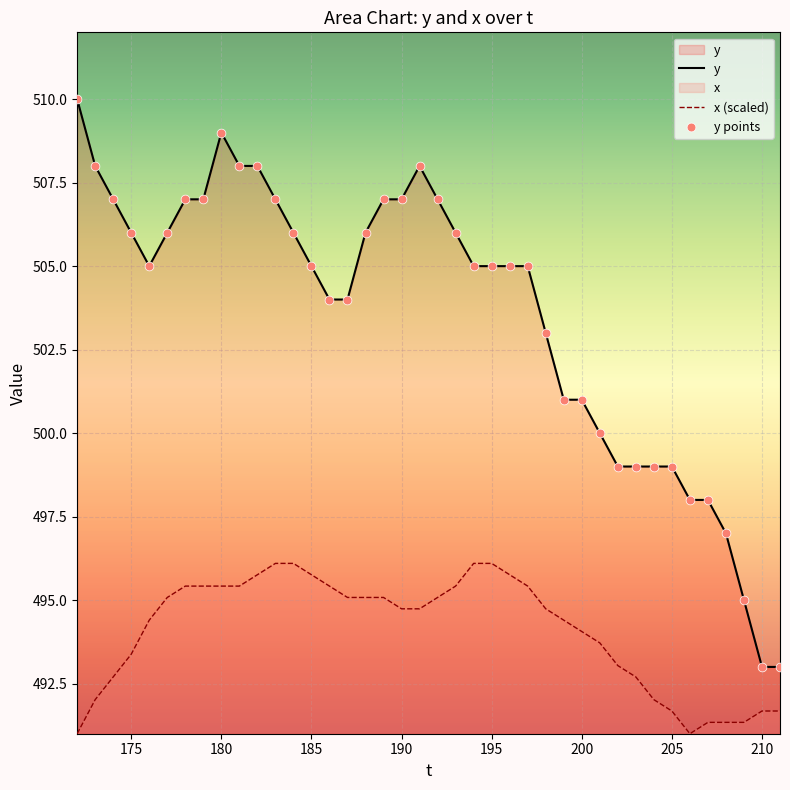

Which series reaches the minimum Y coordinate?

x